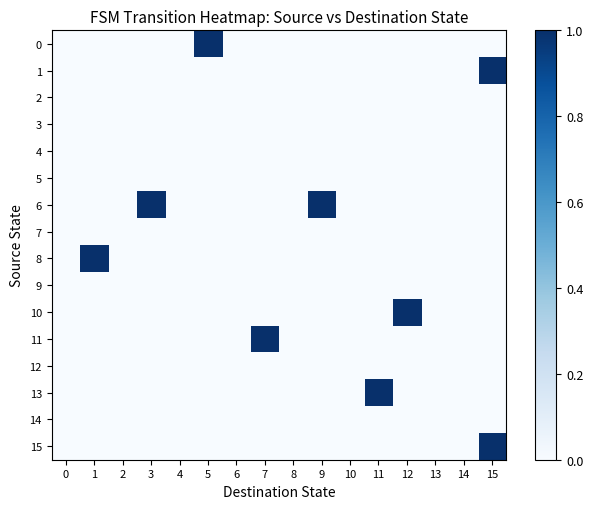

What is the maximum value shown in the chart?

1